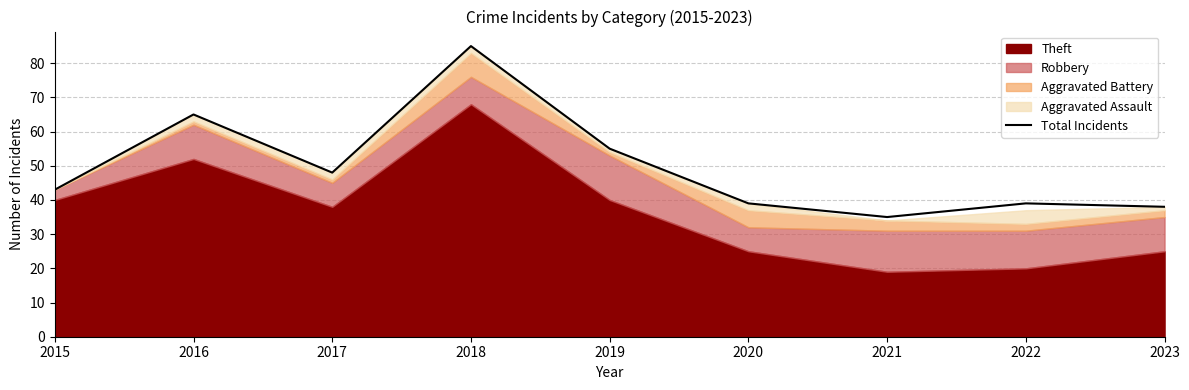

List the labels in order of value, smallest first.

2021, 2023, 2020, 2022, 2015, 2017, 2019, 2016, 2018